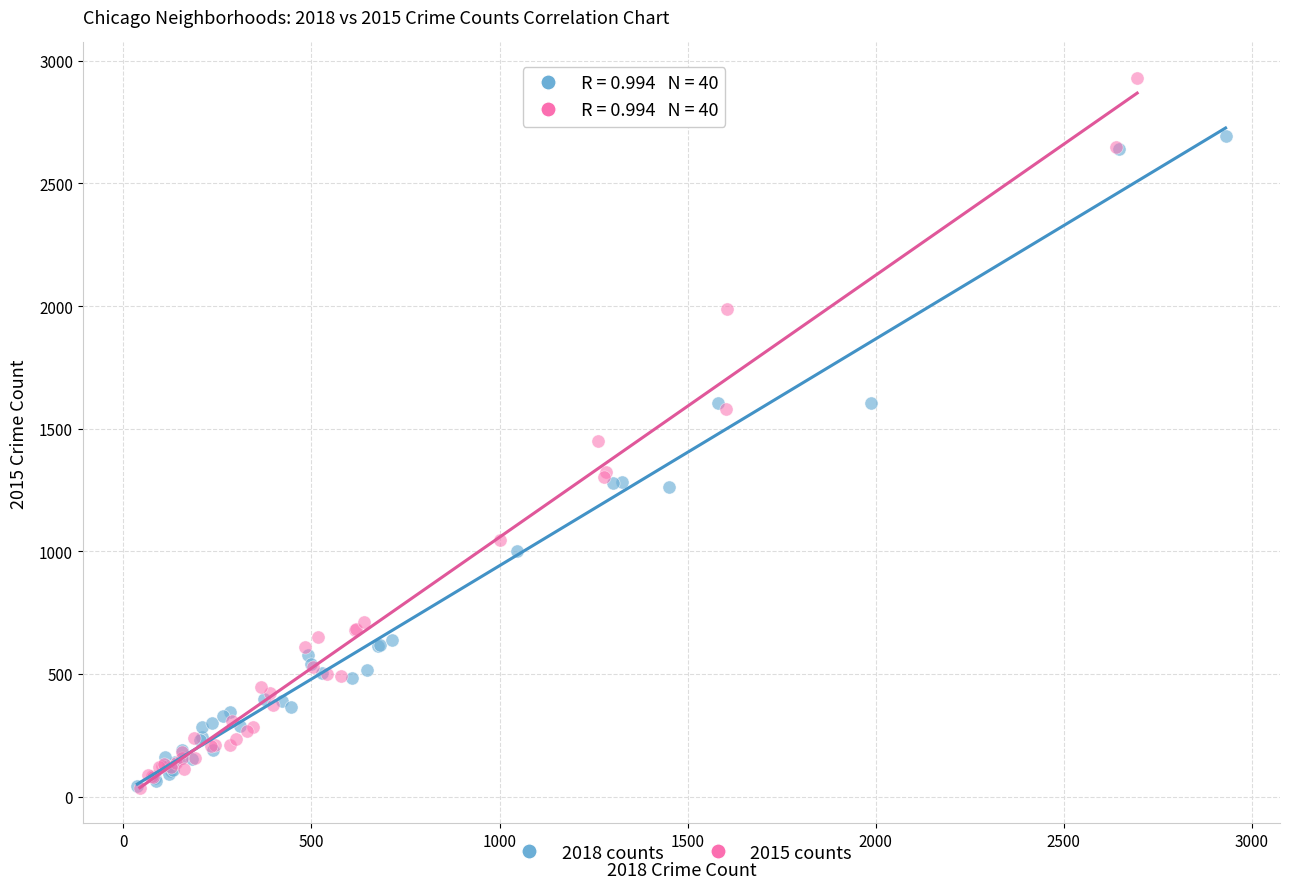

Which series has the widest spread of Y values?

2015 counts